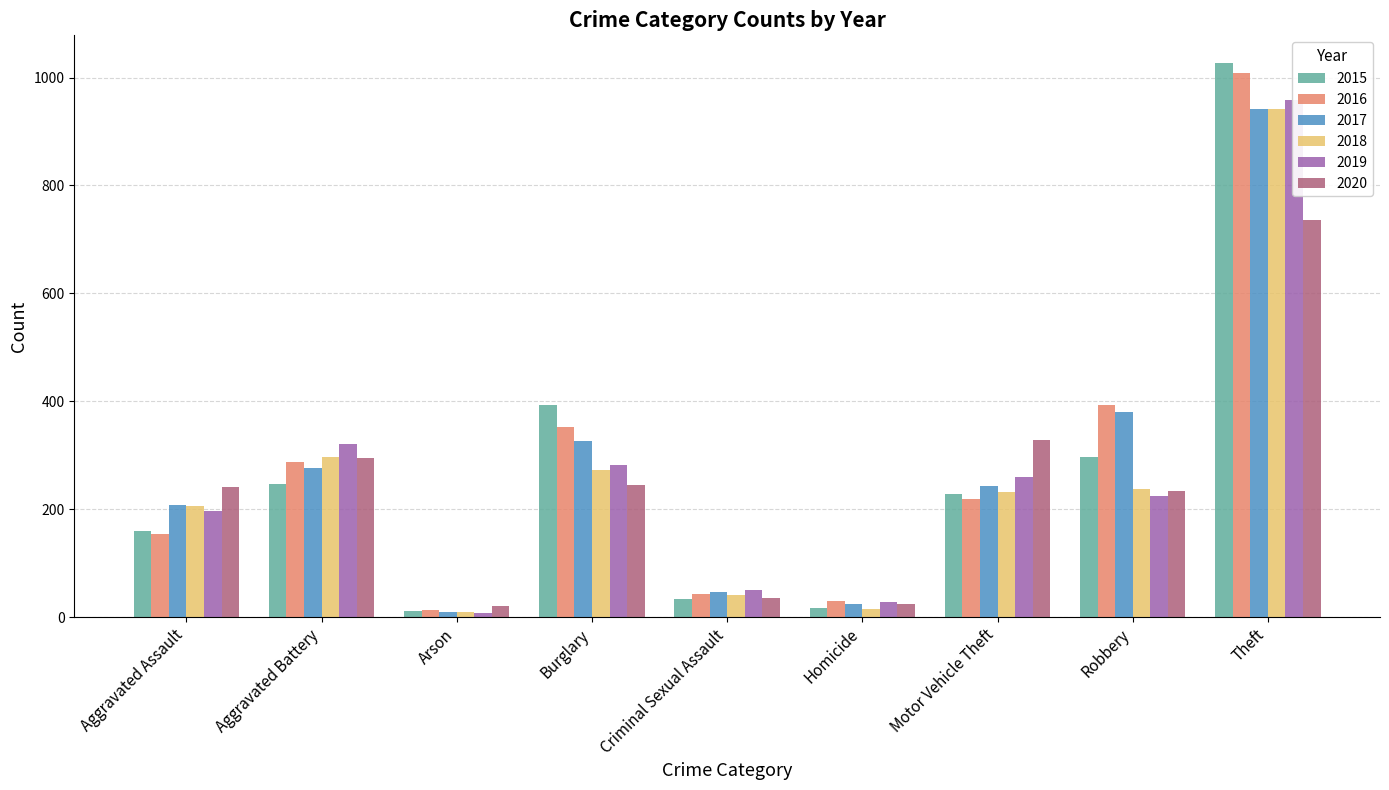

Between Criminal Sexual Assault and Theft, which series saw the biggest shift?

2015